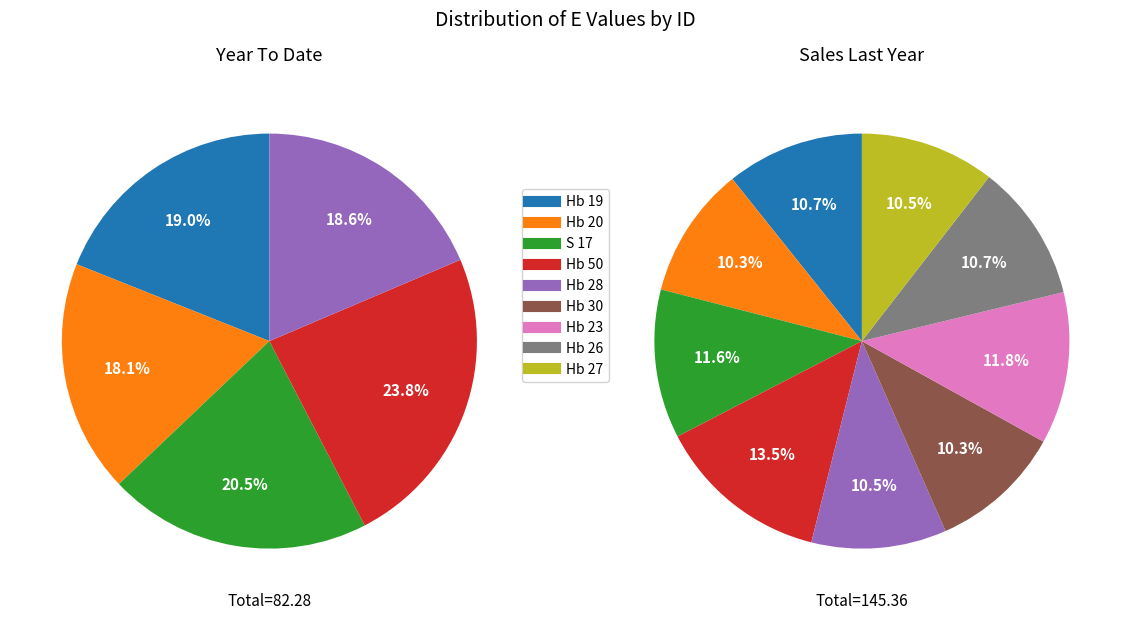

What is the ratio of the value at Hb 28 to the value at Hb 50?

0.8